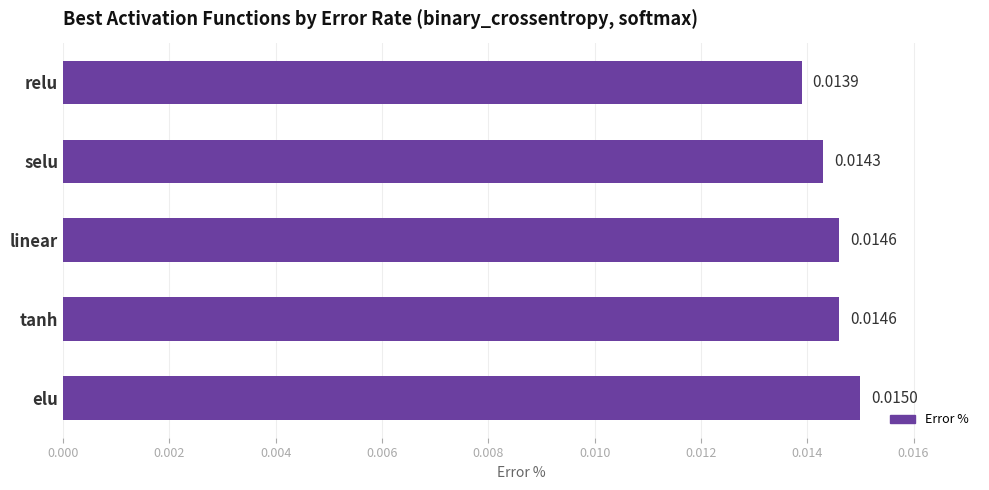

At which label is the value closest to 0?

relu